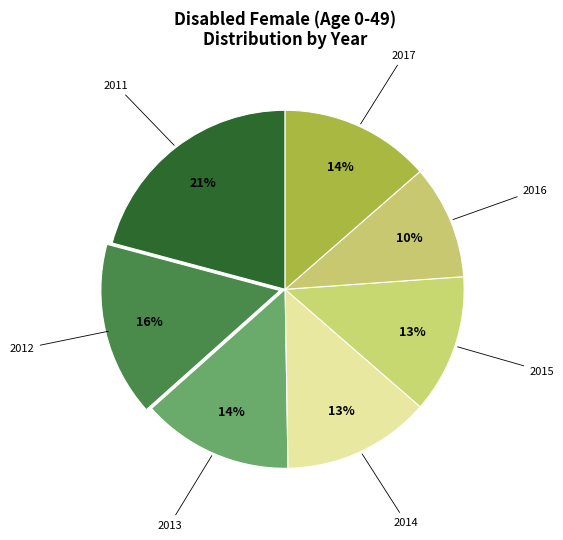

Does 2014 account for over 50% of the chart?

No